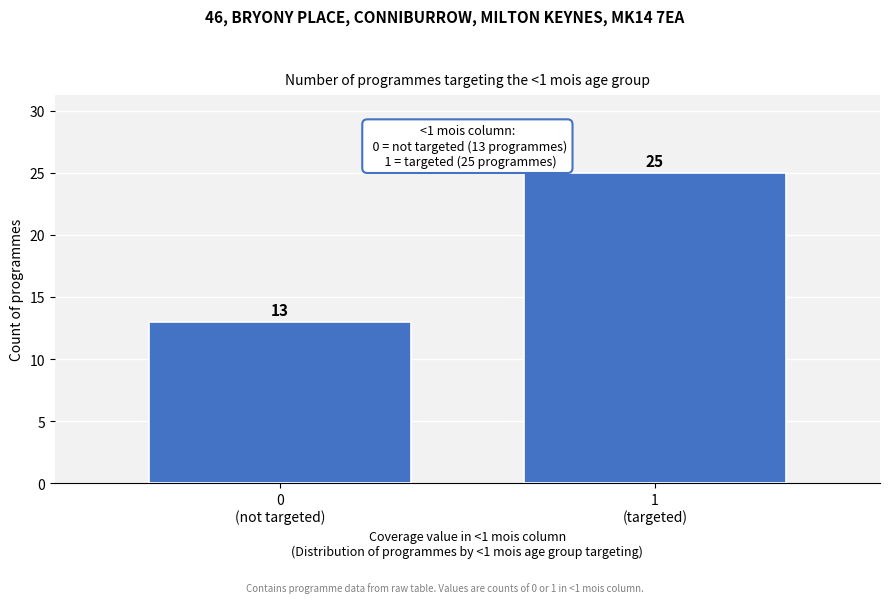

Reading left to right, extract all data points from this chart.

13	25